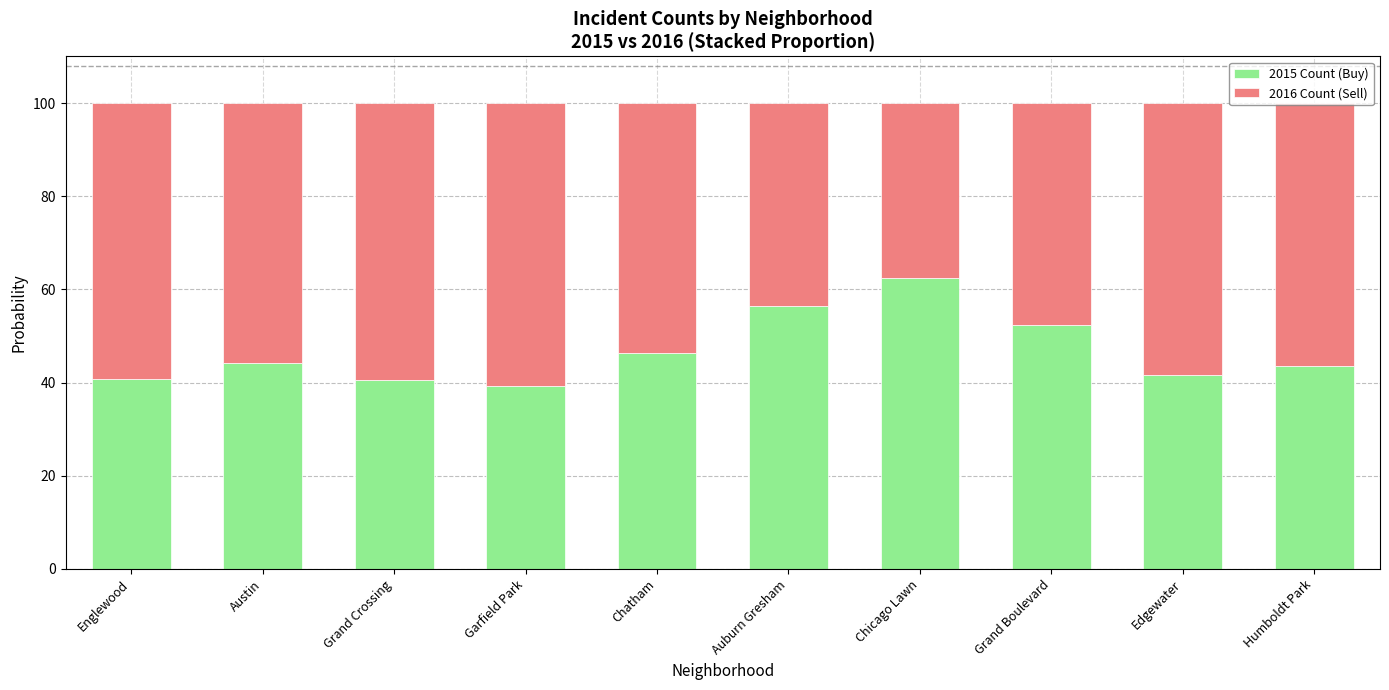

What is the average value of the 2015 Count (Buy) series?

46.8